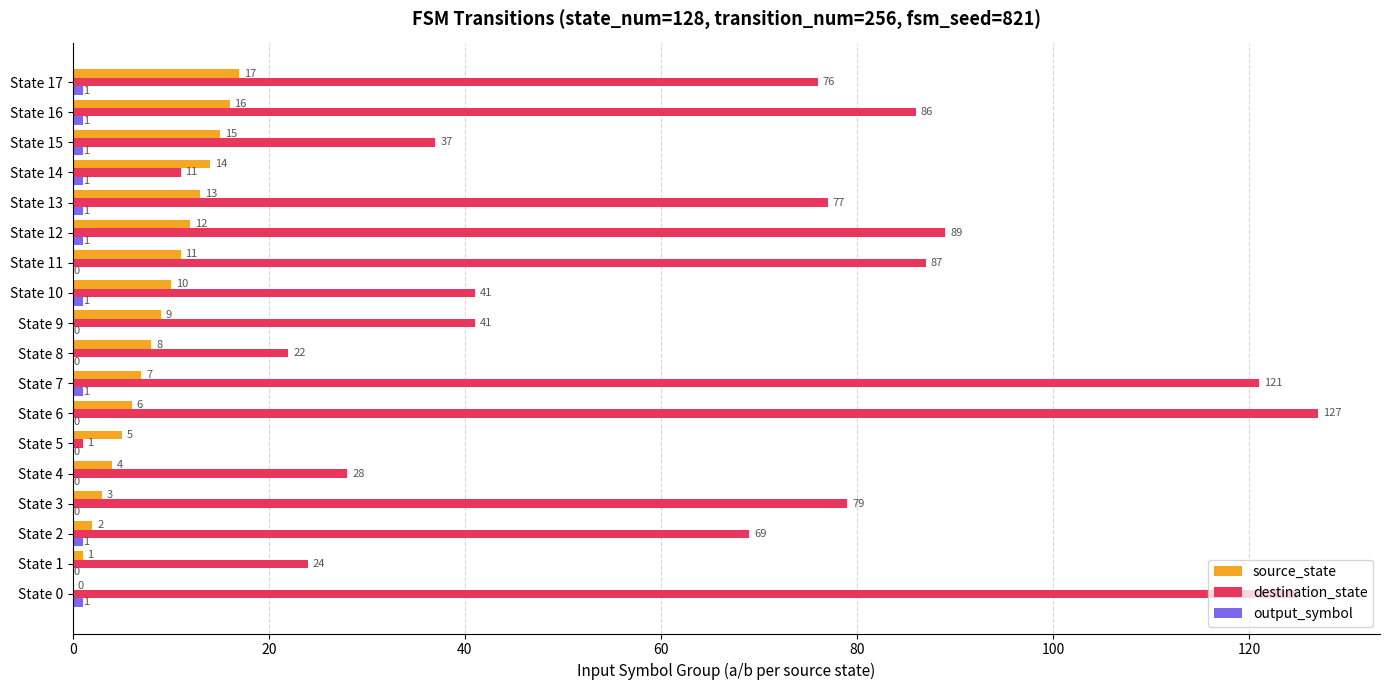

Where is destination_state nearest to the value 64?

State 2